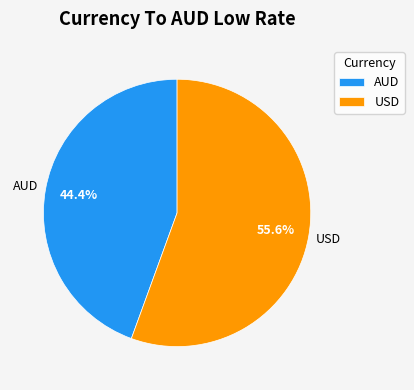

Which slice represents more than half of the pie?

USD